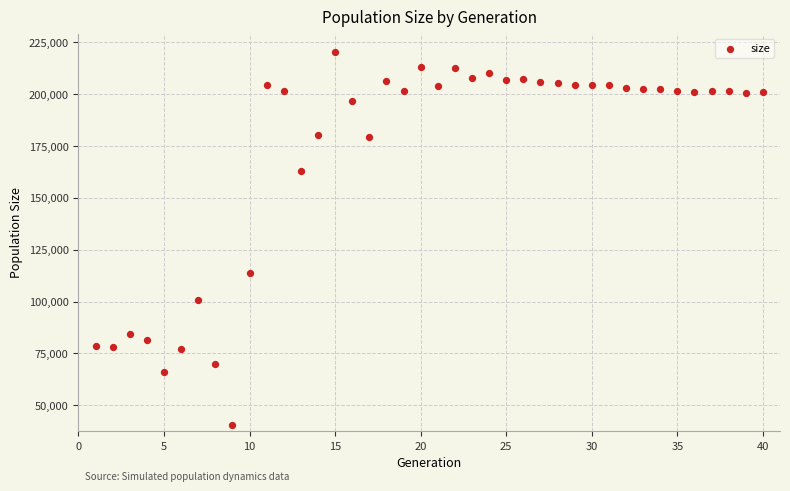

What is the range of X values (max minus min)?

39